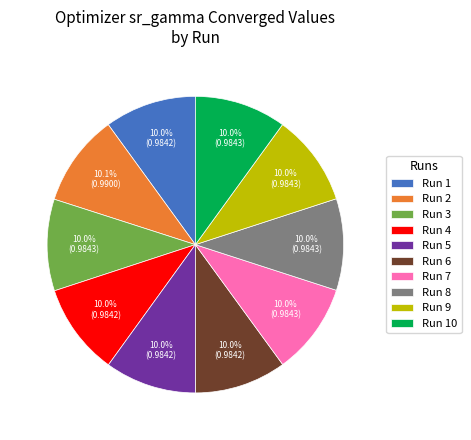

What portion of the pie excludes Run 10?

90.0%